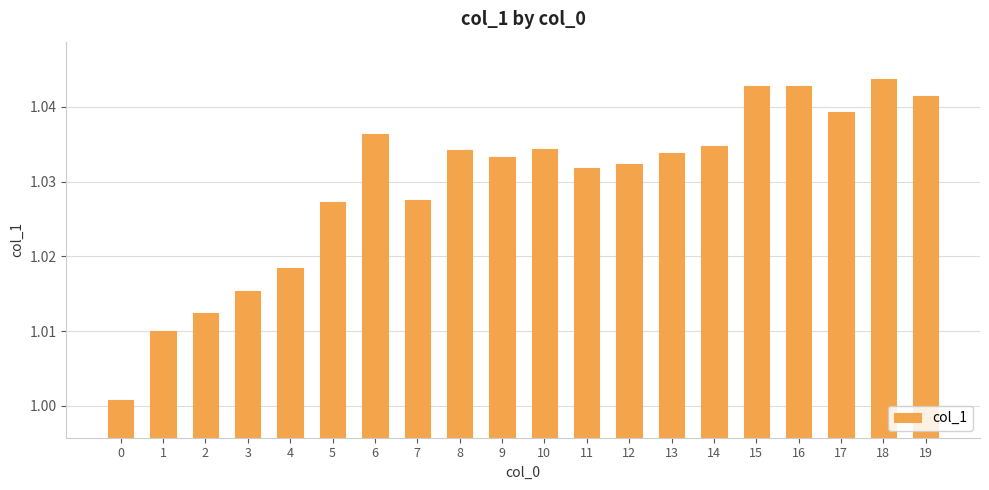

The value at 11 is 1.5. True or false?

False